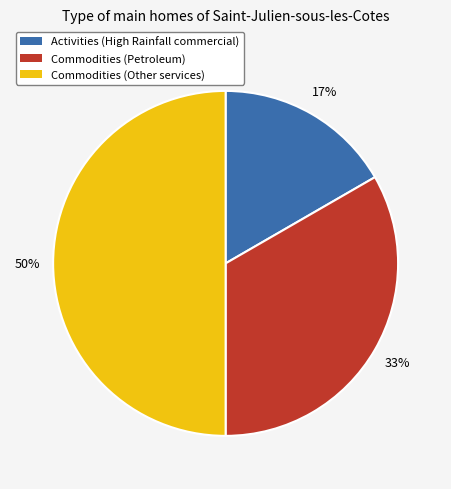

What percentage is the Commodities (Other services) slice, to the nearest percent?

50%